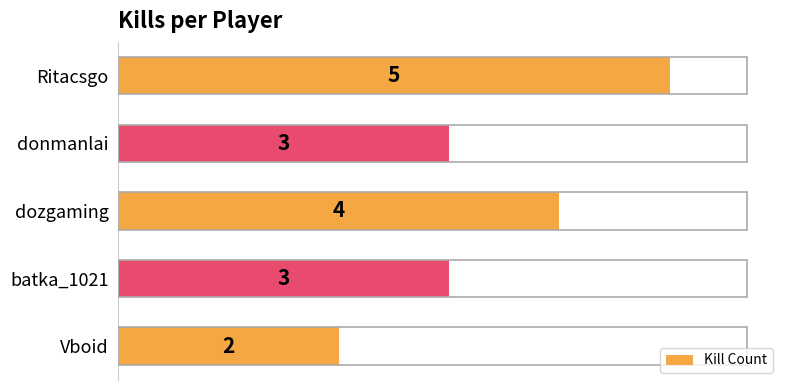

What is the sum of the values at dozgaming and batka_1021?

7